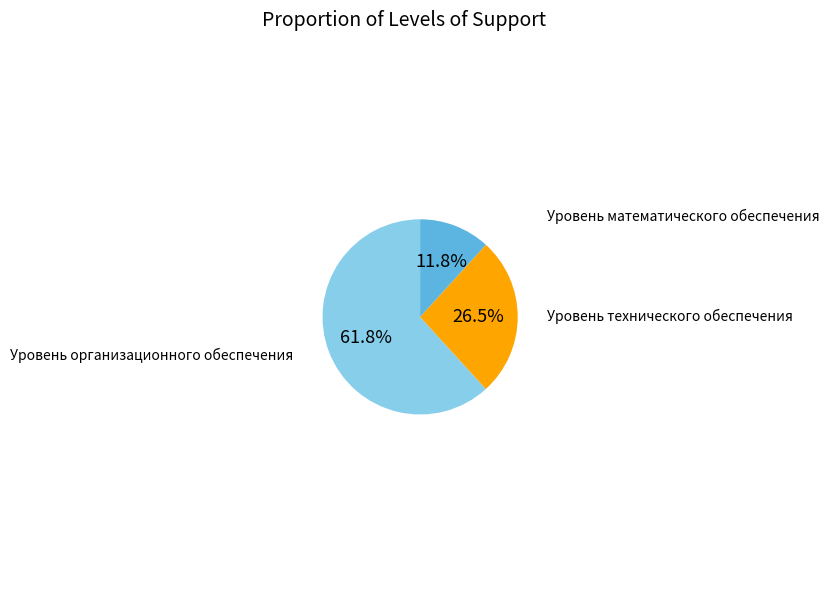

What percentage is the Уровень организационного обеспечения slice, to the nearest percent?

62%